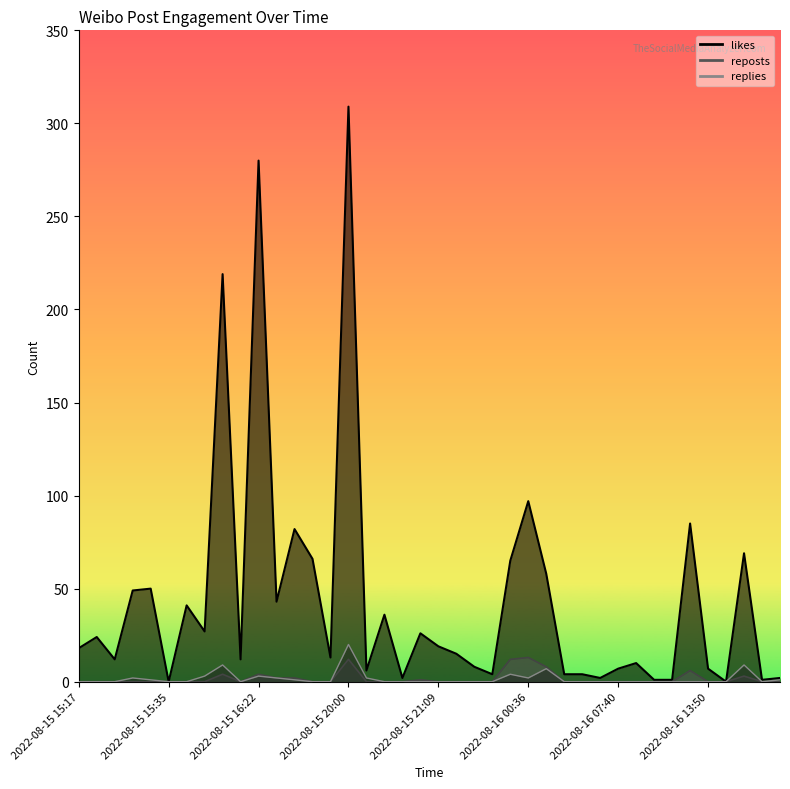

Reading left to right, what are all the values shown in this chart?

replies: 0	0	0	2	1	0	0	3	9	0	3	2	1	0	0	20	2	0	0	0	0	0	0	0	4	2	7	0	0	0	0	0	0	0	0	0	0	9	0	1
likes: 18	24	12	49	50	0	41	27	219	12	280	43	82	66	13	309	6	36	2	26	19	15	8	4	65	97	58	4	4	2	7	10	1	1	85	7	0	69	1	2
reposts: 0	0	0	0	0	0	0	0	4	0	4	2	2	0	0	12	0	0	0	1	0	0	0	0	12	13	8	0	0	0	0	0	0	0	6	0	0	3	0	0